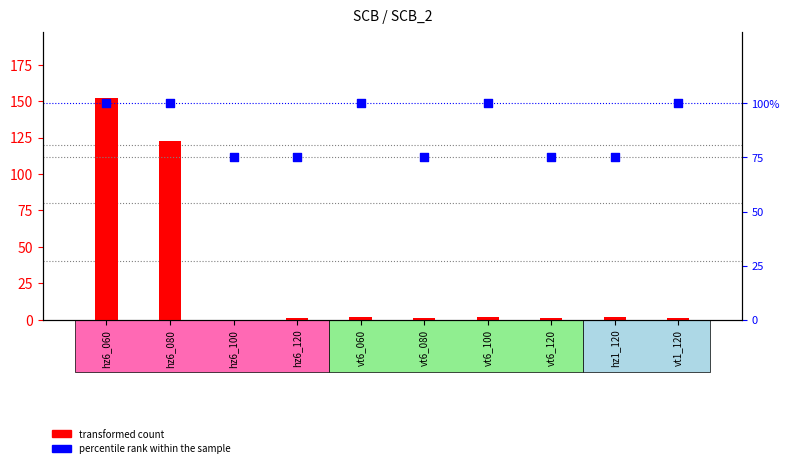

What is the total value across all series at hz1_120?

77